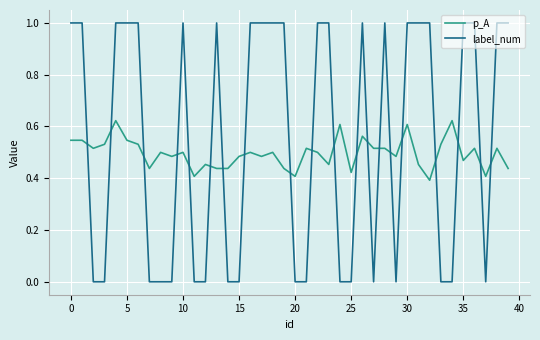

How many intersections are there between p_A and label_num?

20